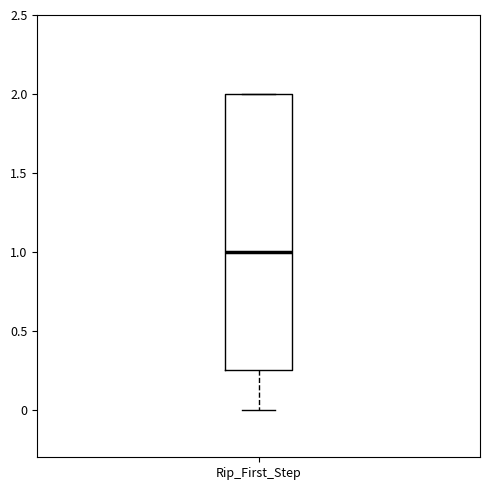

Transcribe this box plot: give where the median line is, the range the box spans, and where the two whiskers end, as read against the y-axis. The values are not printed on the chart, so give them approximately, as read against the axis.

median 1.00, box 0.25 to 2.00, whiskers 0.00 to 2.00